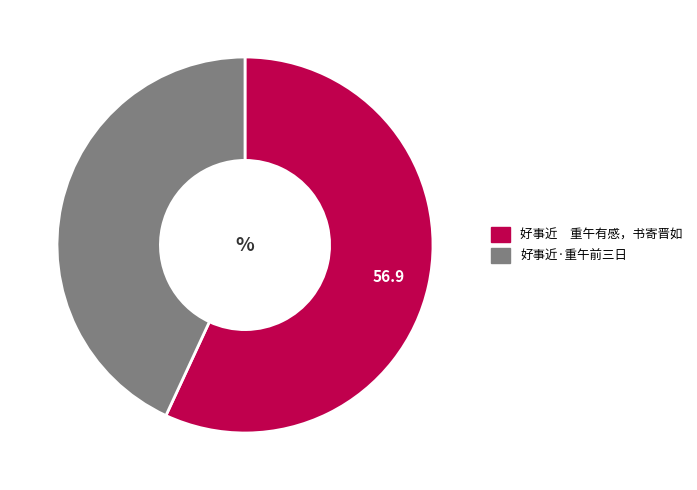

Do 好事近 重午有感，书寄晋如 and 好事近·重午前三日 together represent more than half of the pie?

Yes